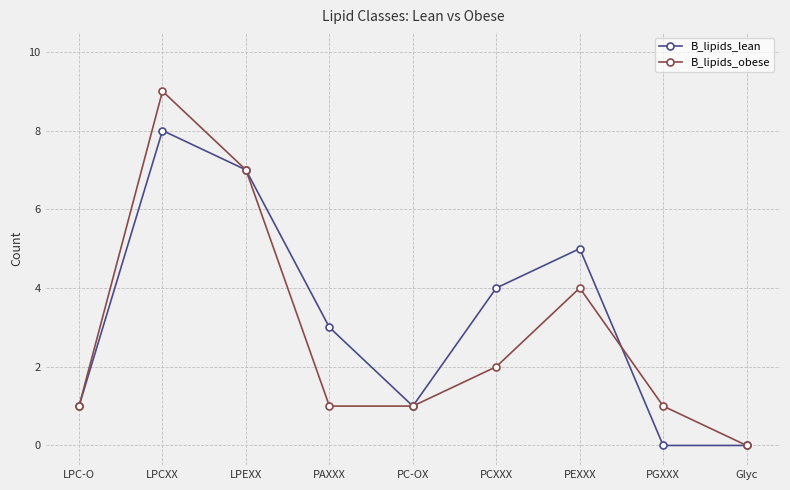

Rank the series by their maximum value, from lowest to highest.

B_lipids_lean, B_lipids_obese